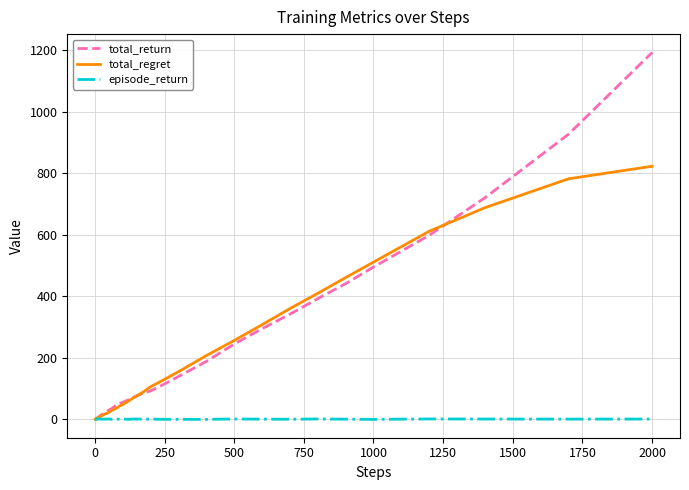

List the series in order of their peak value, lowest first.

episode_return, total_regret, total_return